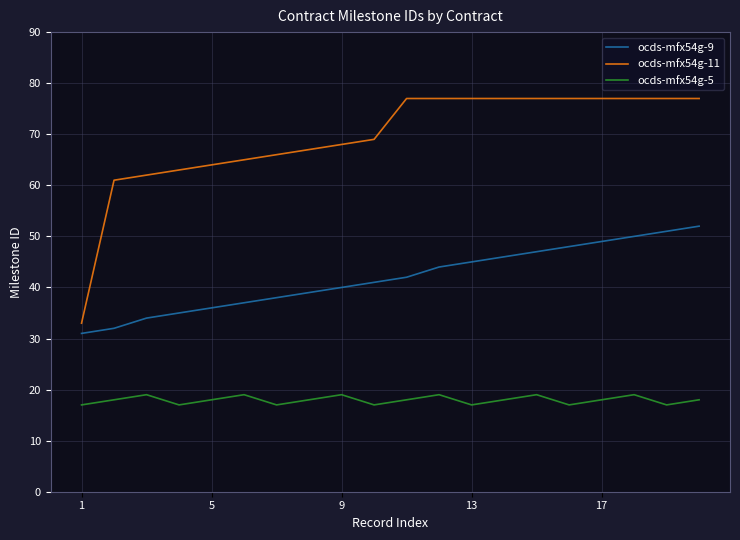

Which series has the largest total across all categories?

ocds-mfx54g-11